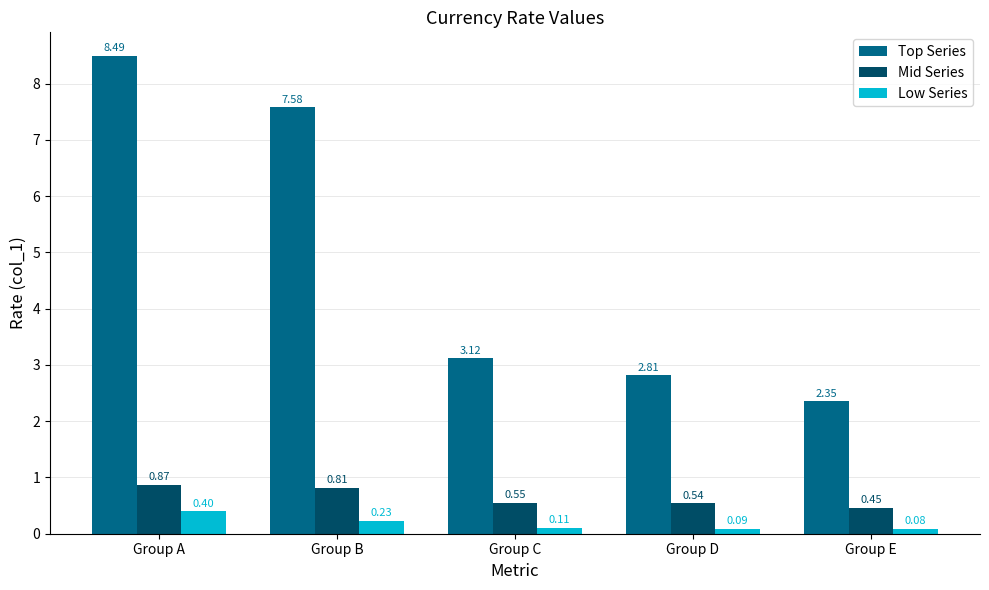

Where is Mid Series nearest to the value 0?

Group E